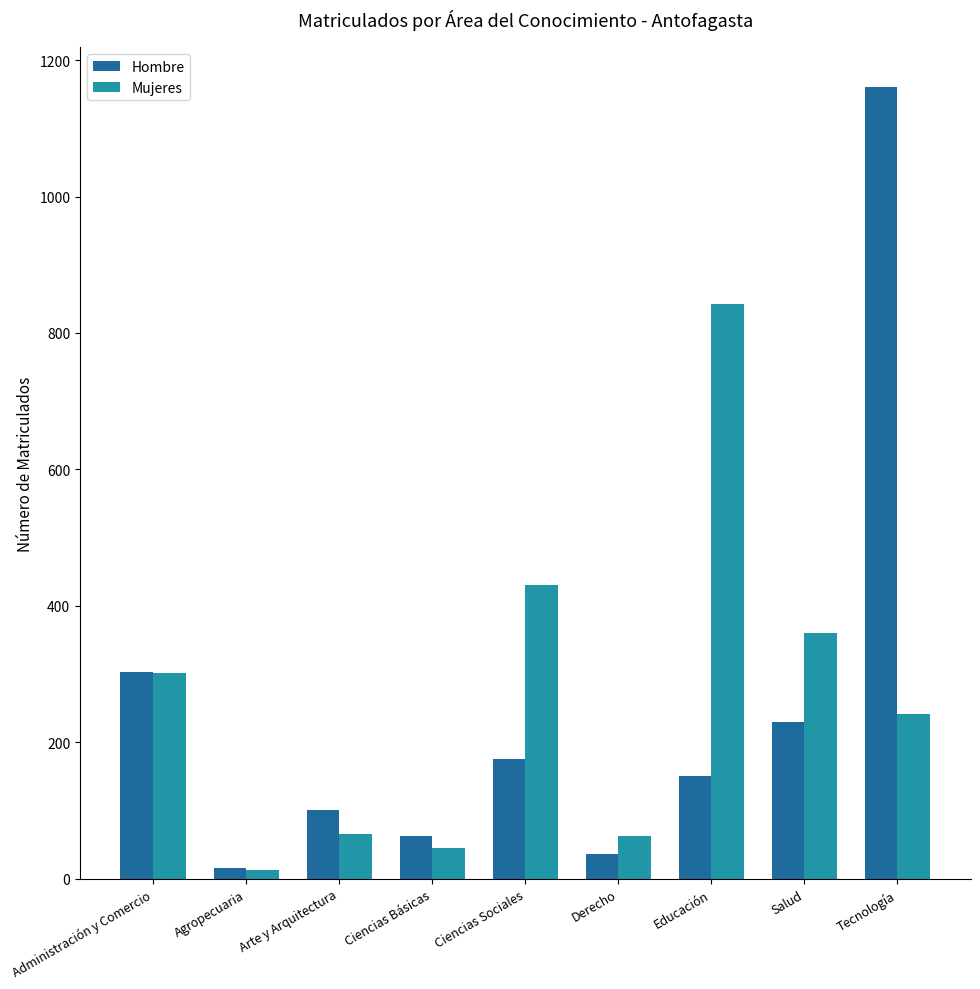

Is the value of Hombre at Ciencias Sociales greater than the value of Mujeres at Ciencias Básicas?

Yes